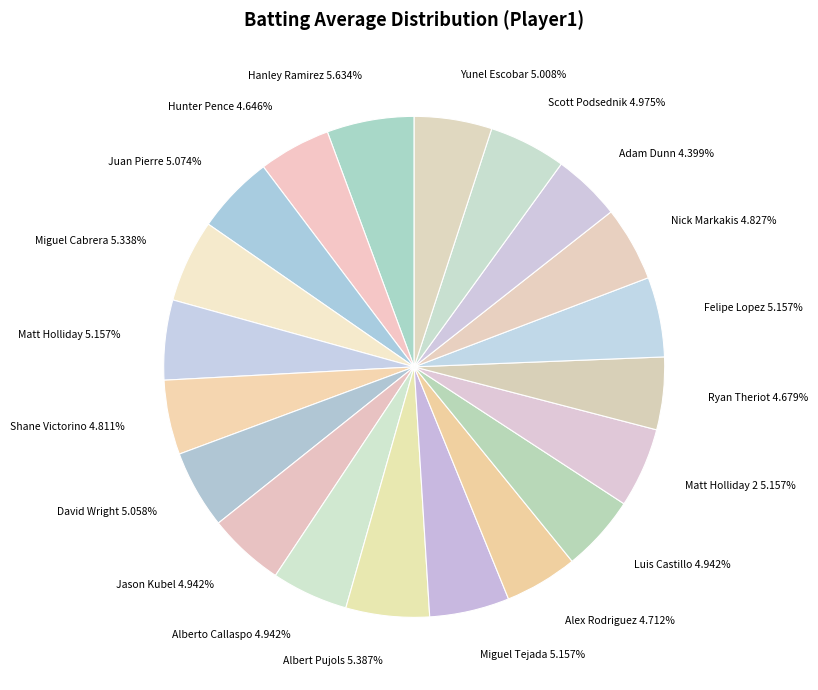

Combined, do Hunter Pence 4.646% and Matt Holliday 5.157% account for over 50%?

No